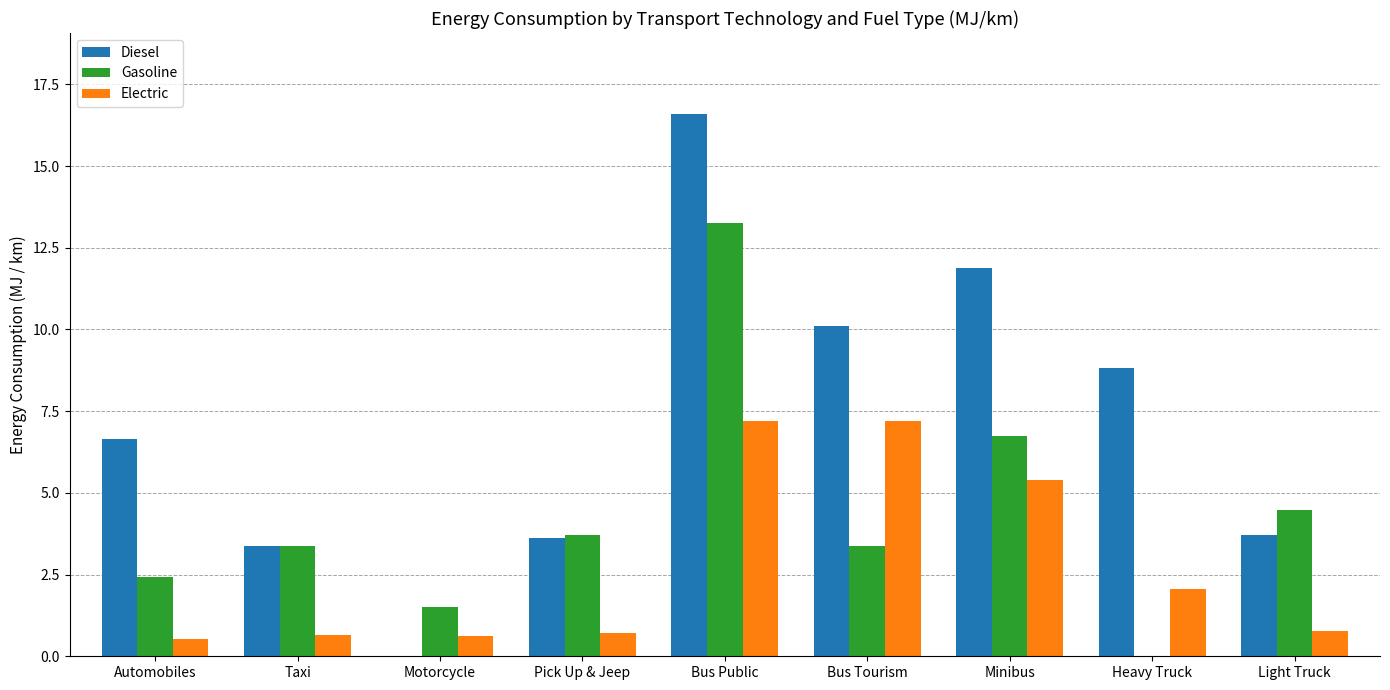

Which label corresponds to the largest value in the chart?

Bus Public